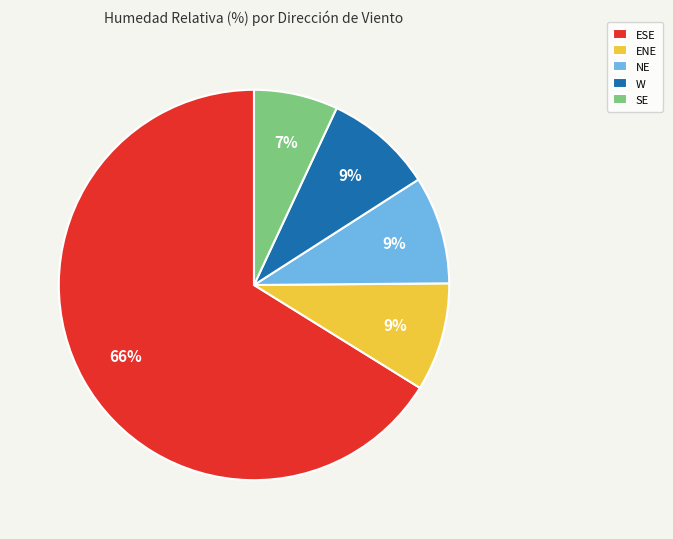

What percentage is the ENE slice, to the nearest percent?

9%